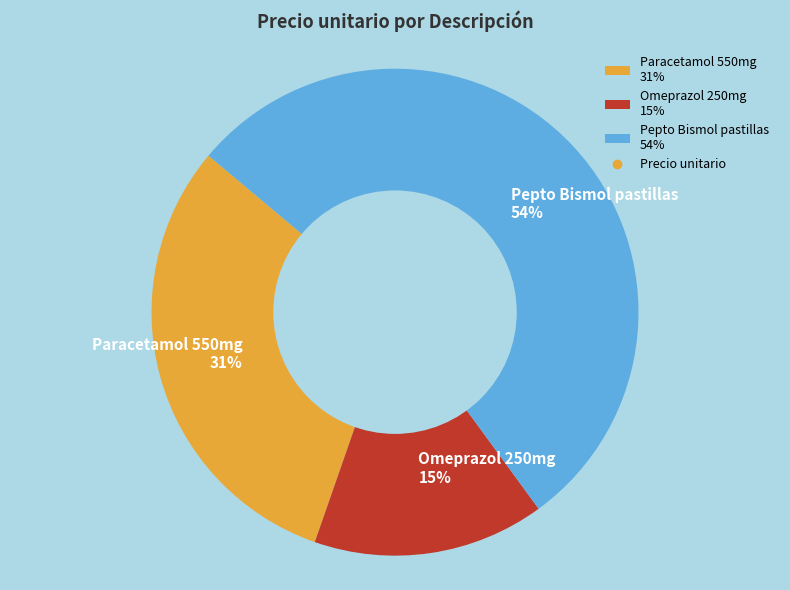

Which slice is the smallest?

Omeprazol 250mg